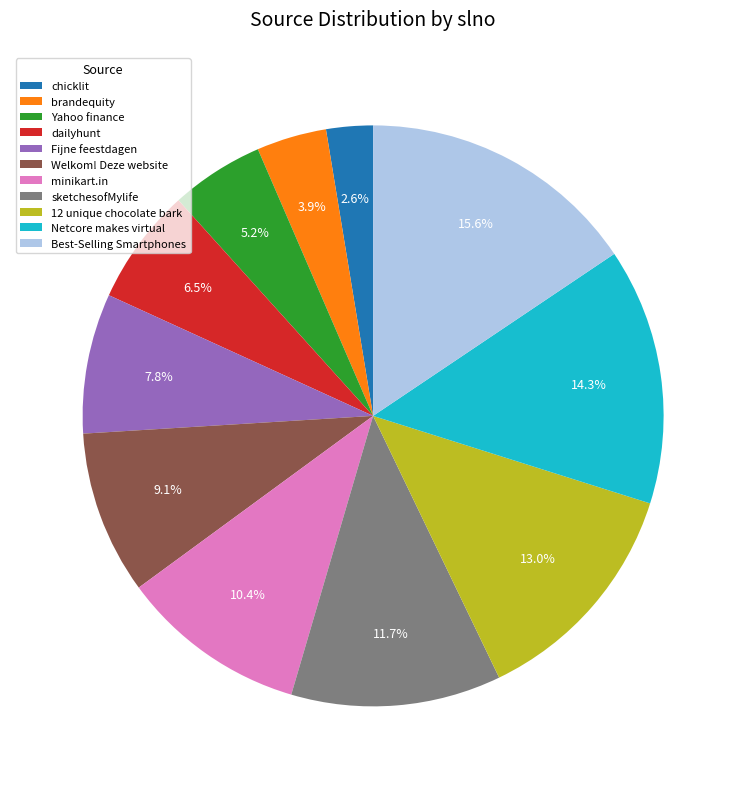

What portion of the pie excludes 12 unique chocolate bark?

87.0%